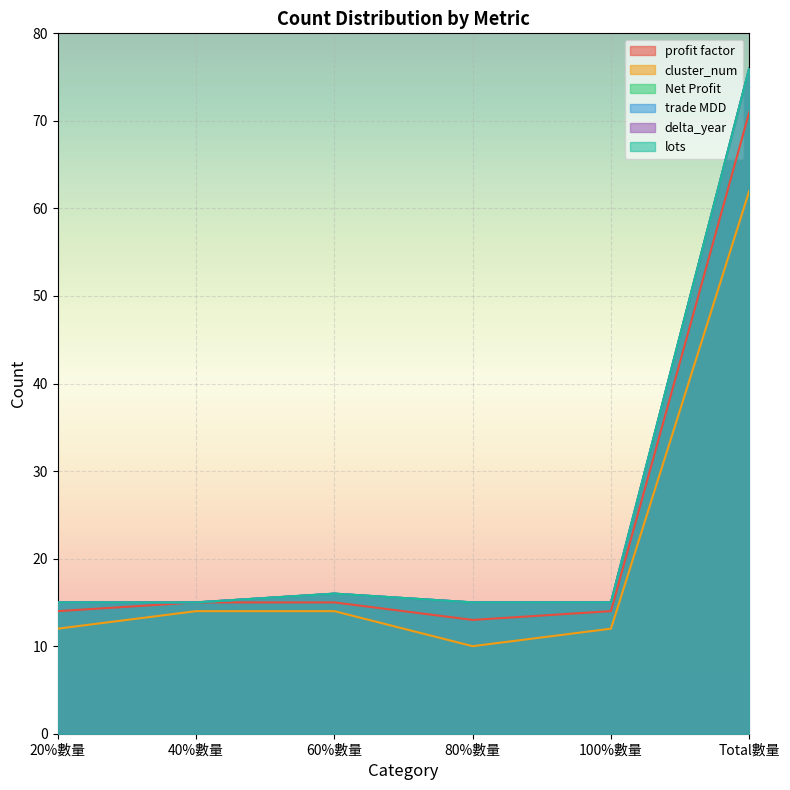

At which label is trade MDD closest to 45?

60%數量